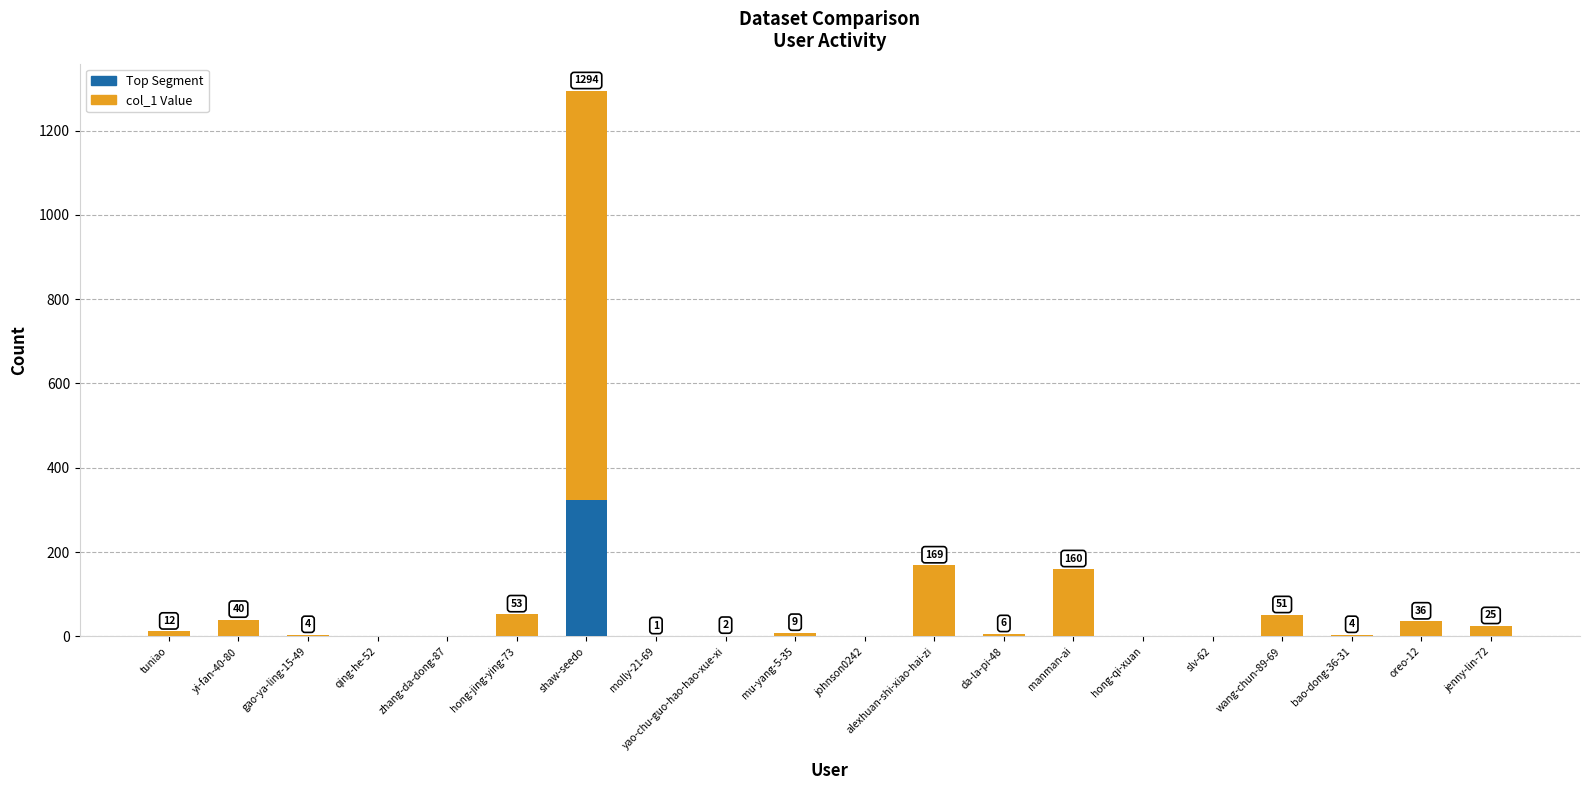

Which has a higher value, alexhuan-shi-xiao-hai-zi or molly-21-69?

alexhuan-shi-xiao-hai-zi